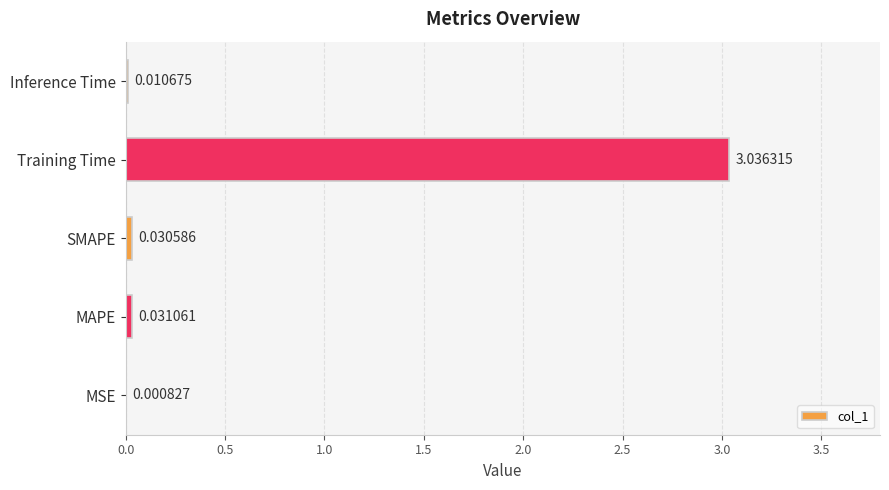

Which label corresponds to the largest value in the chart?

Training Time